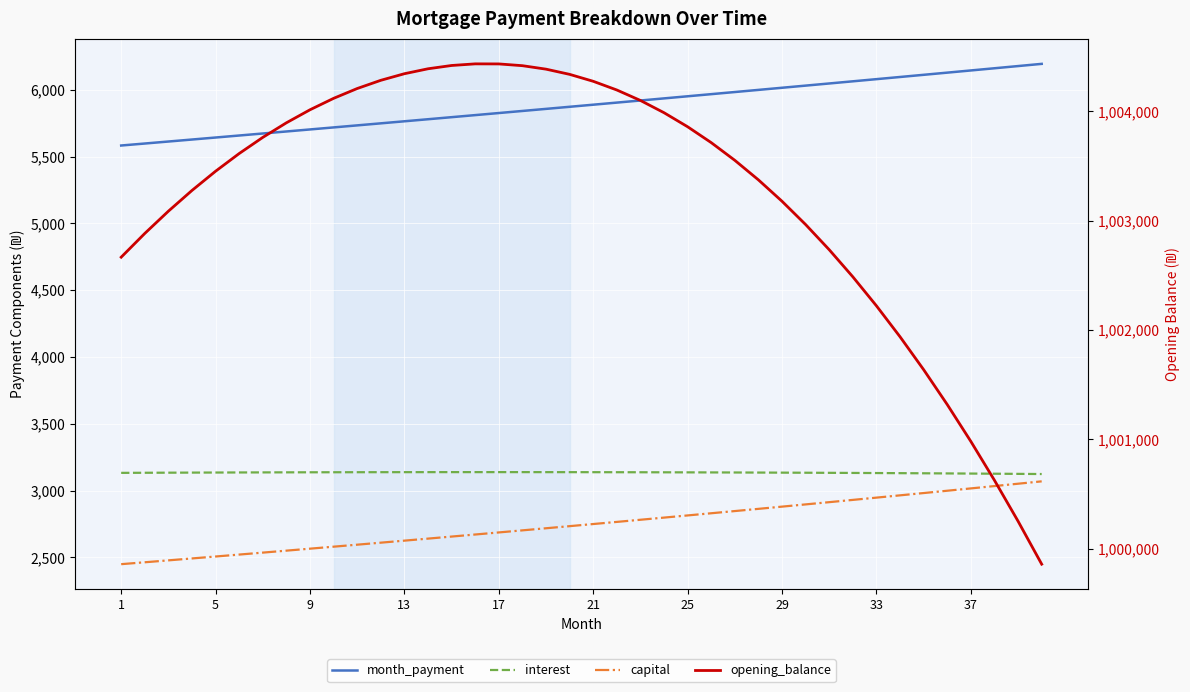

True or false: interest and month_payment cross at least once.

False